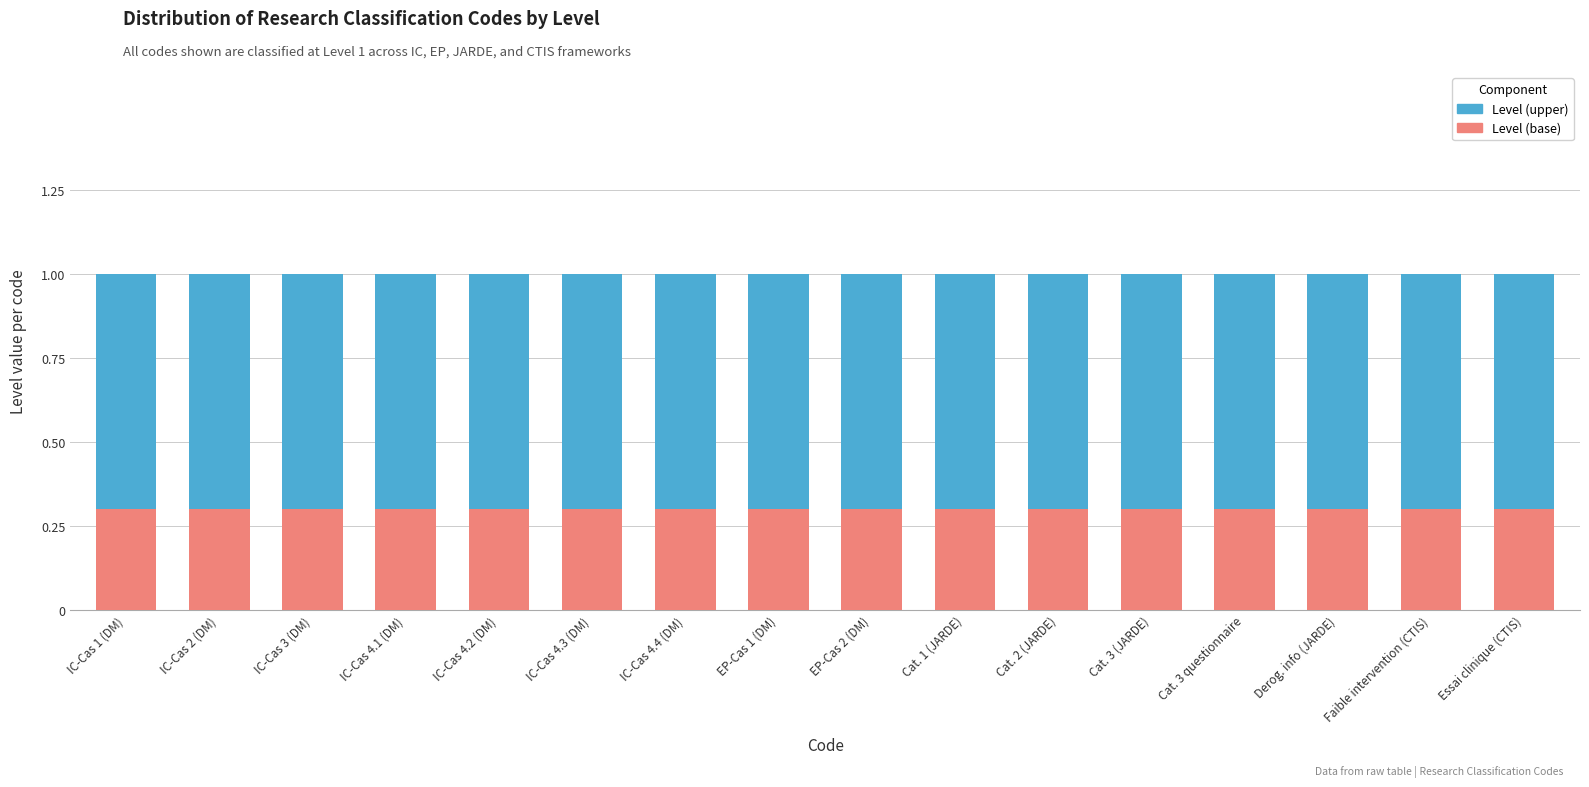

What is the average value of the Level (base) series?

0.3